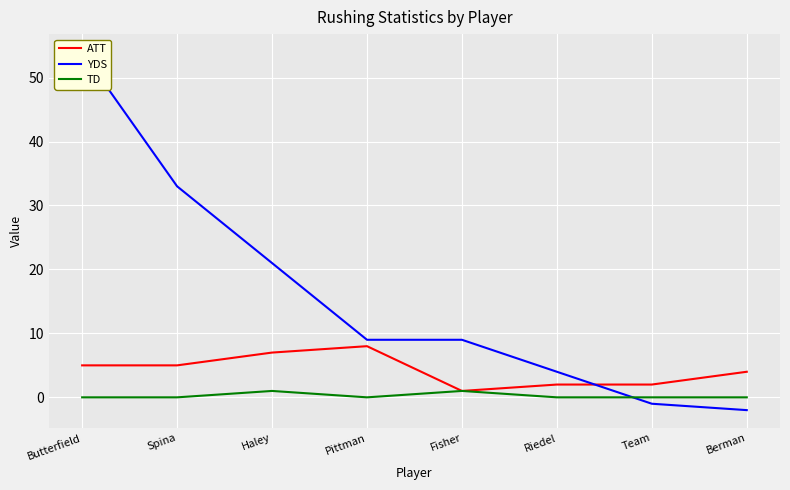

Reading left to right, extract all data points from this chart.

ATT: Butterfield=5	Spina=5	Haley=7	Pittman=8	Fisher=1	Riedel=2	Team=2	Berman=4
YDS: Butterfield=54	Spina=33	Haley=21	Pittman=9	Fisher=9	Riedel=4	Team=-1	Berman=-2
TD: Butterfield=0	Spina=0	Haley=1	Pittman=0	Fisher=1	Riedel=0	Team=0	Berman=0